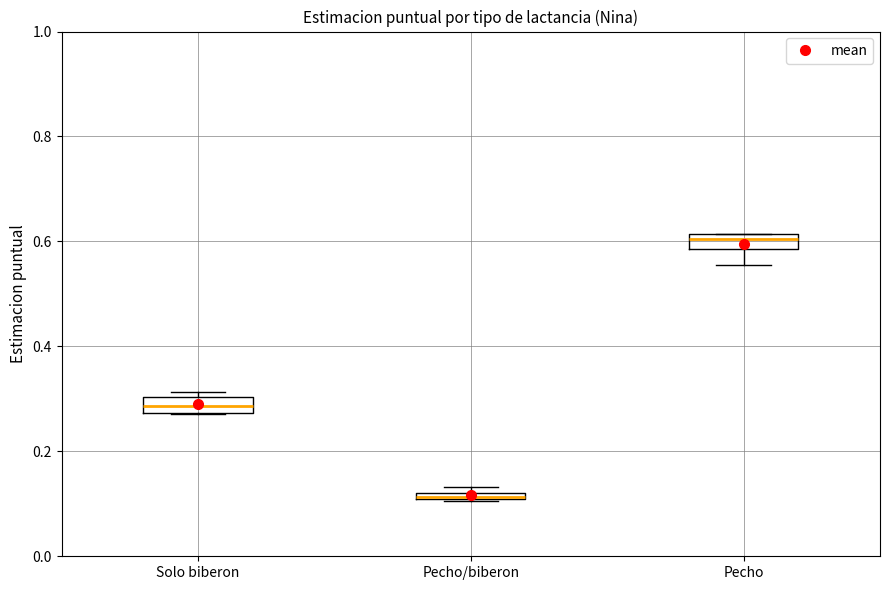

Where is the lower edge of the box for Pecho/biberon on the y-axis? The values are not printed on the chart, so give them approximately, as read against the axis.

0.10